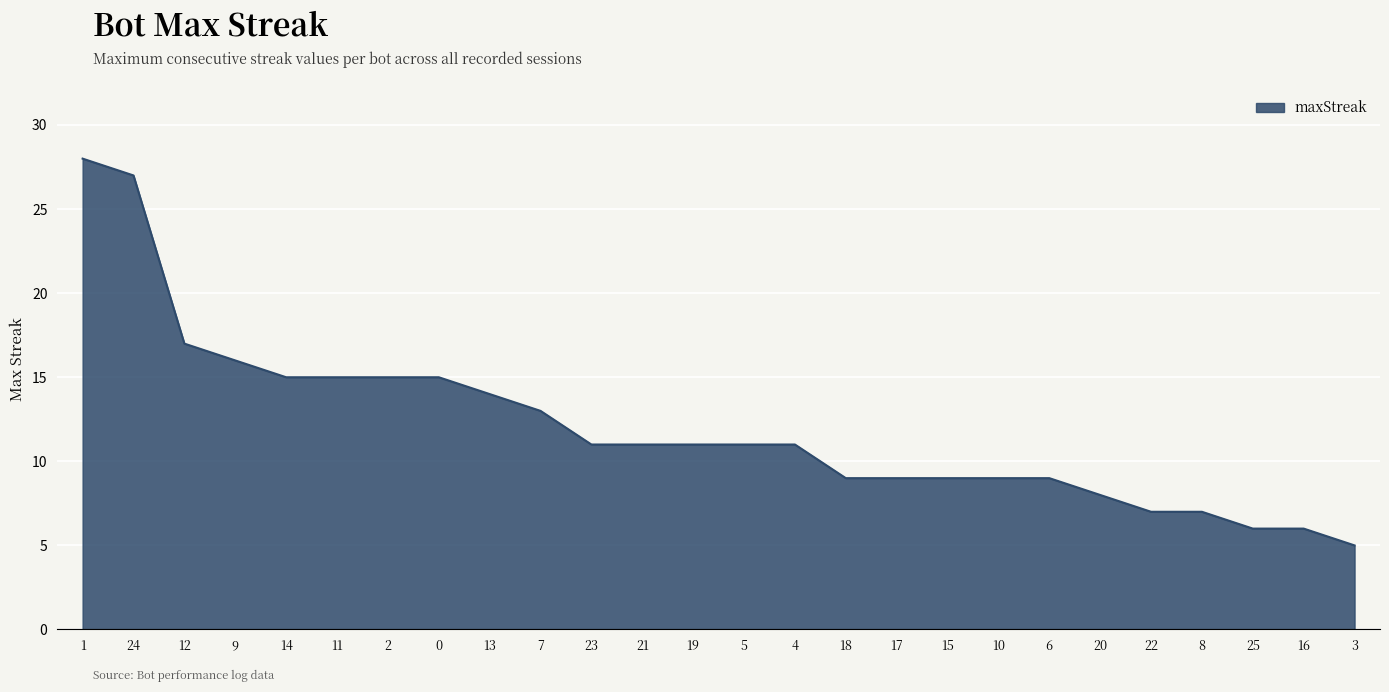

What position from the right is 12?

24